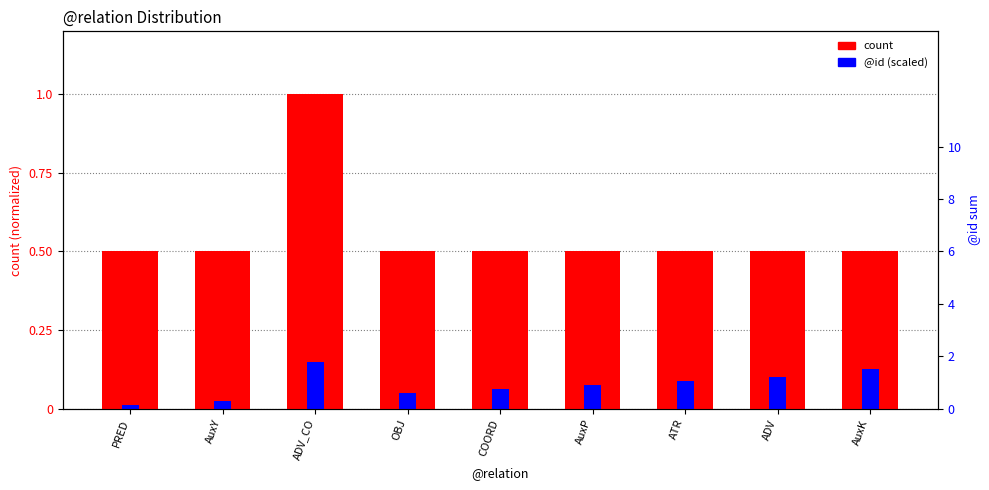

What is the sum of all @id (scaled) values?

0.7